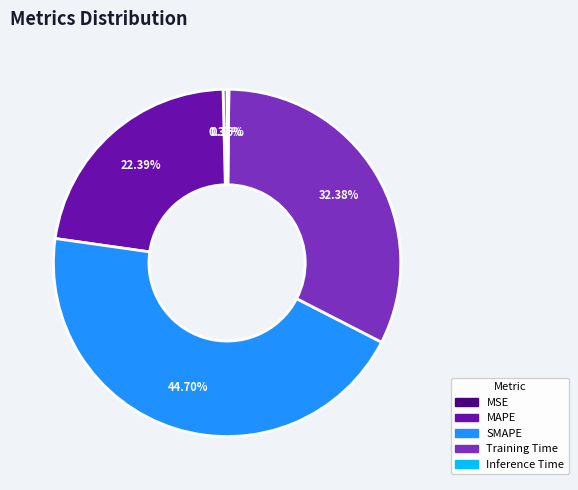

Between Training Time and MSE, which is larger?

Training Time